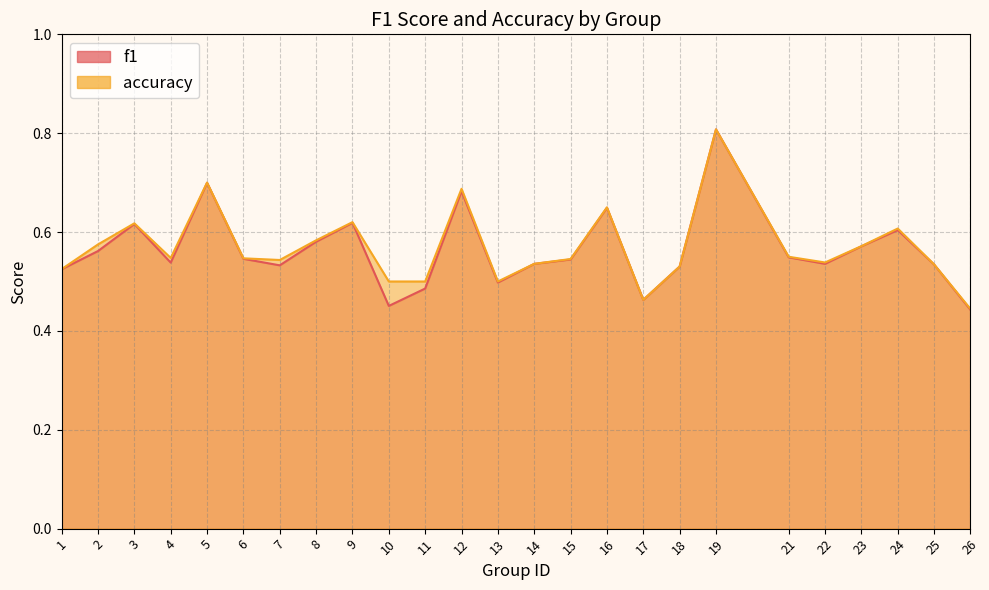

How many interior local peaks does the accuracy series have?

7